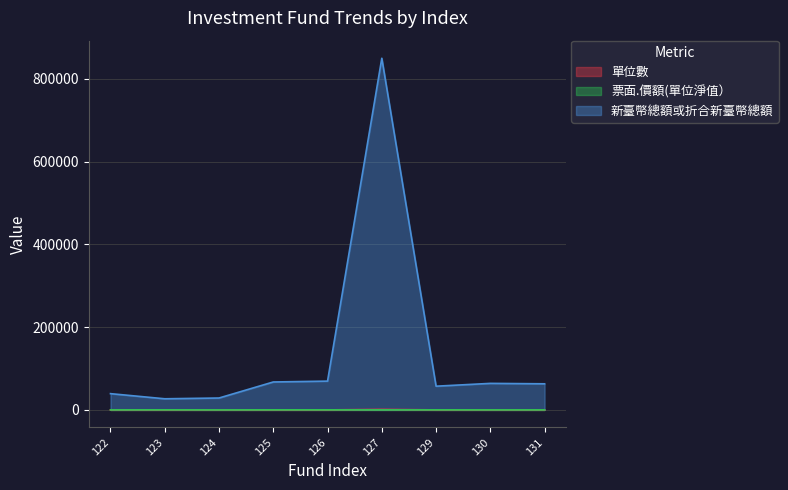

What is the lowest value of the 票面.價額(單位淨值） series?

8.4